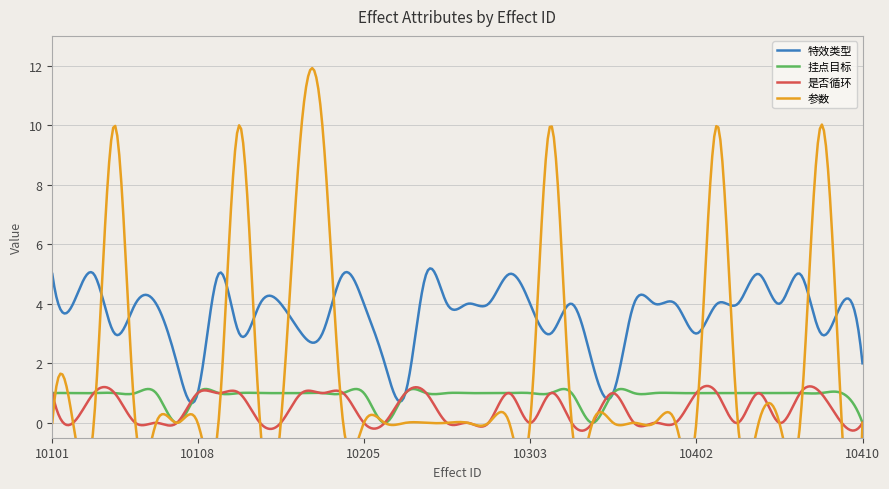

Is it true that 是否循环 equals 1 at 10307?

True